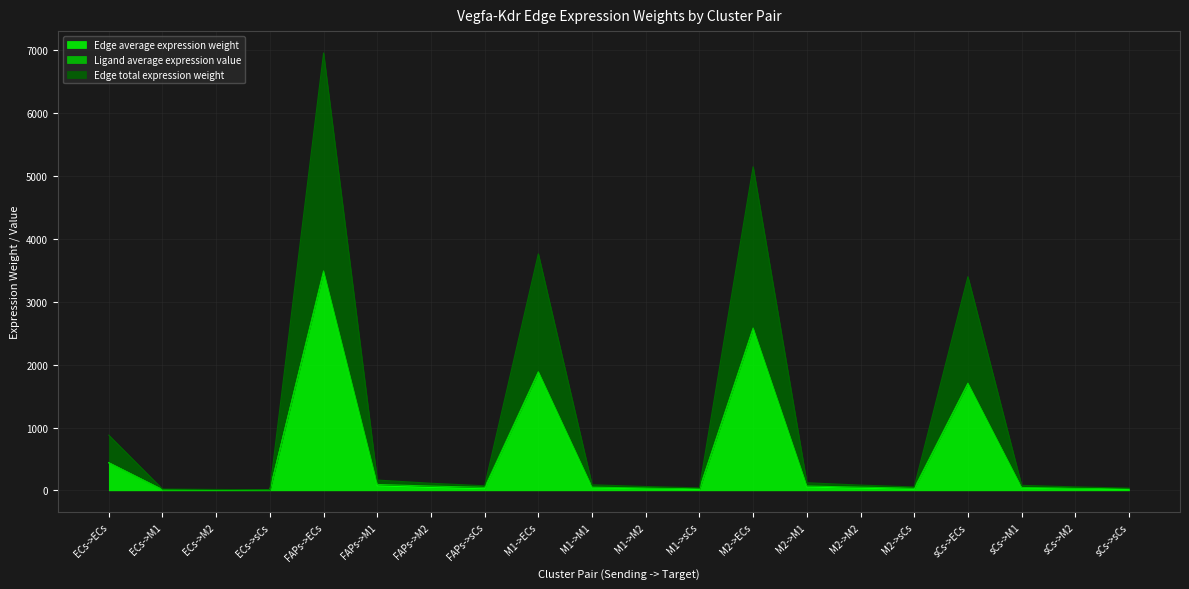

Does the chart display data point markers on the line(s)?

No